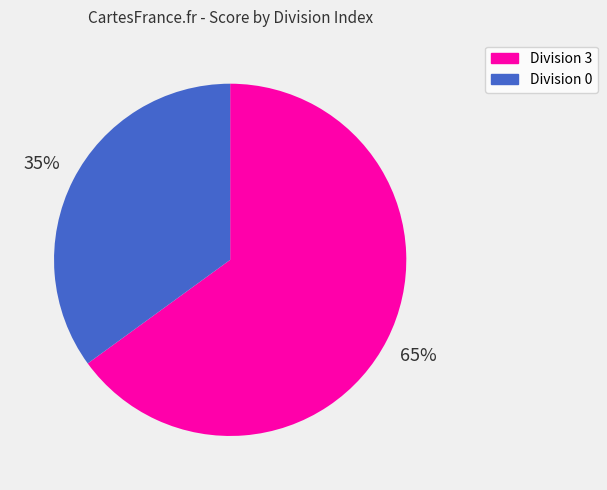

To the nearest percent, what is the difference between the largest and smallest slice percentages?

30%